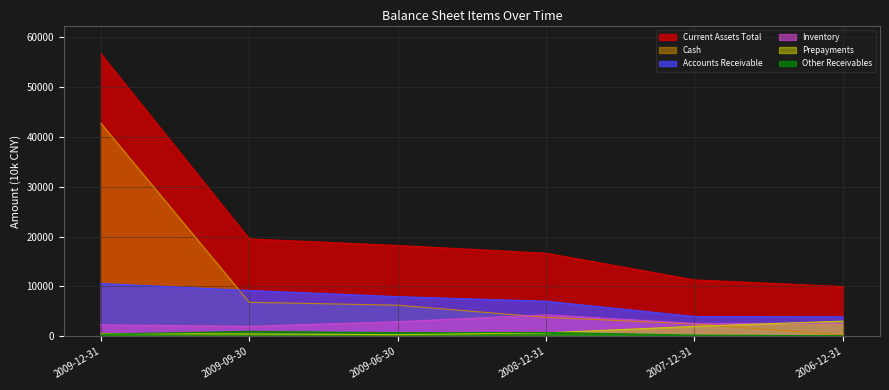

List the series in order of their peak value, lowest first.

Other Receivables, Prepayments, Inventory, Accounts Receivable, Cash, Current Assets Total